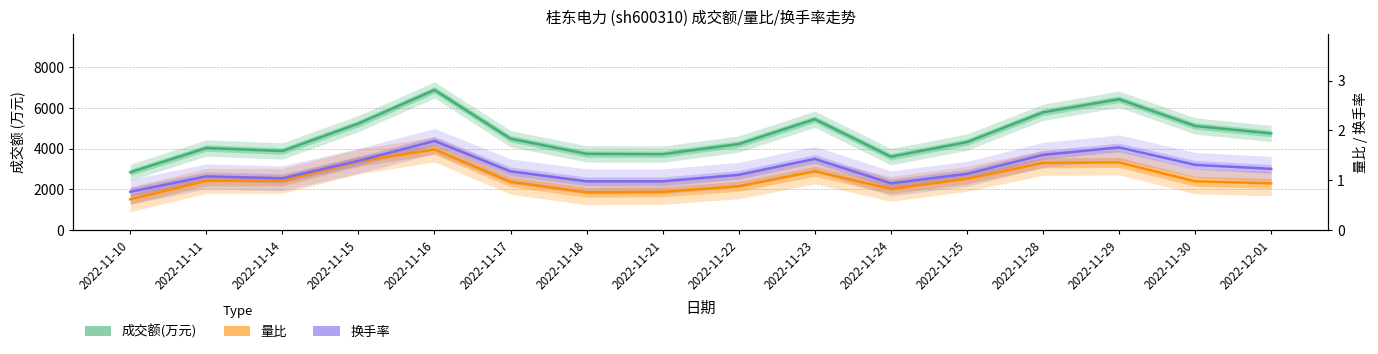

True or false: 量比 and 换手率 cross at least once.

False